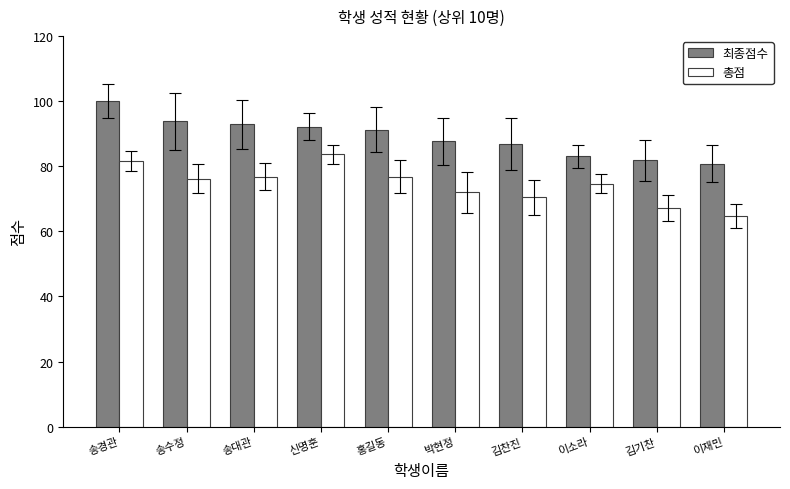

Is the value of 총점 at 김기찬 greater than the value of 최종점수 at 이소라?

No